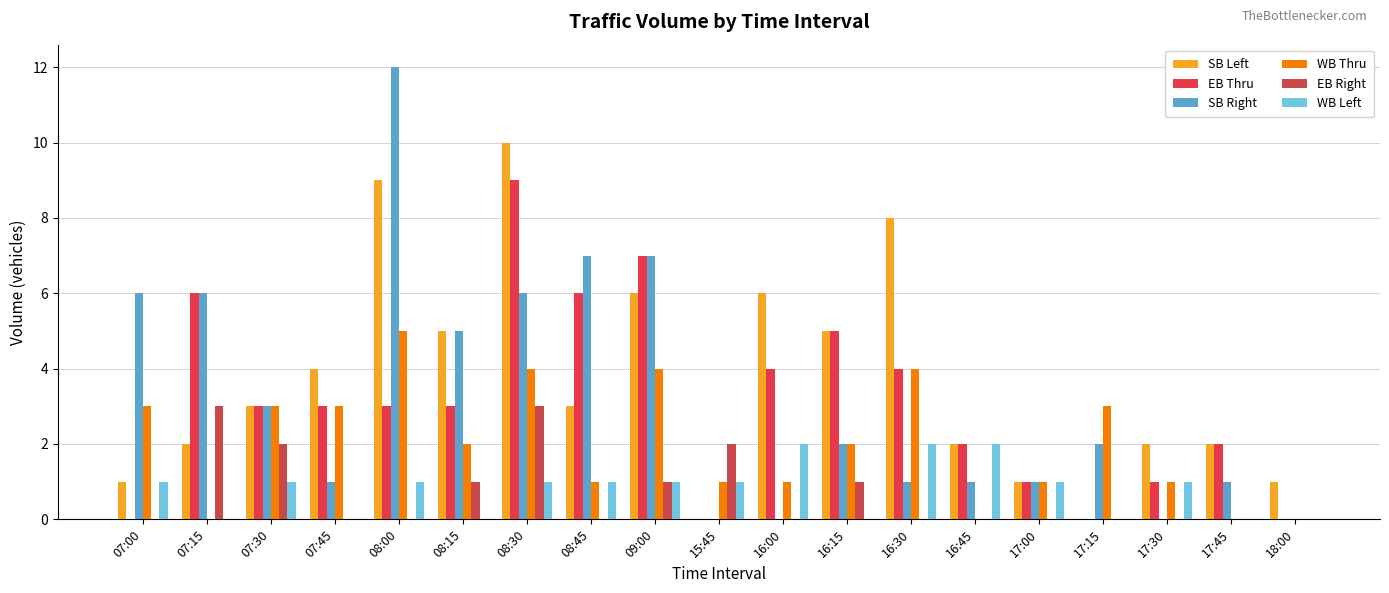

Which series has the largest total across all categories?

SB Left